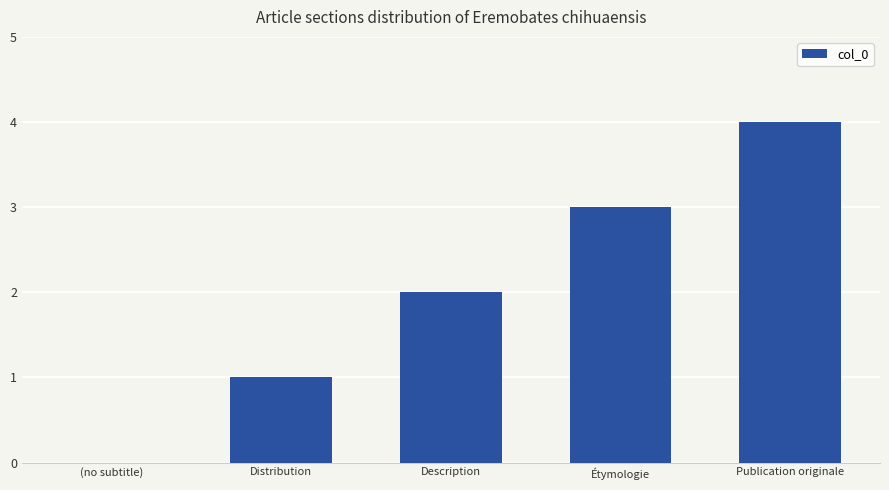

What is the sum of all values?

10